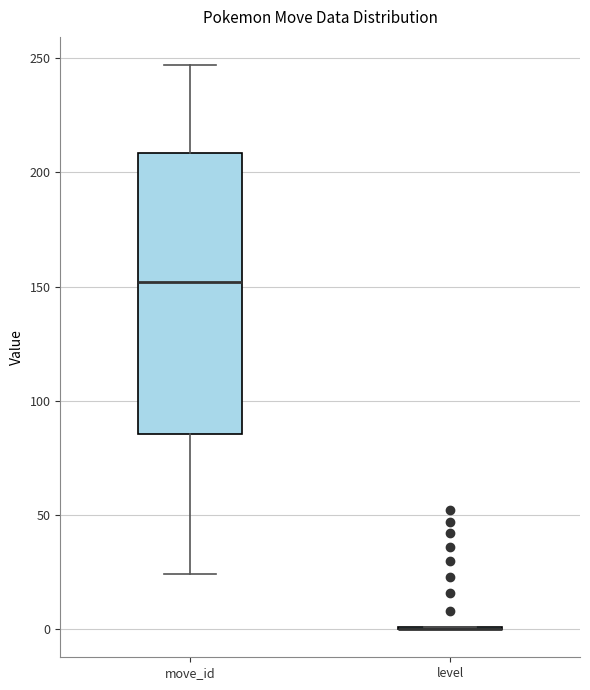

Comparing the boxes themselves (not the whiskers), which one is the tallest?

move_id